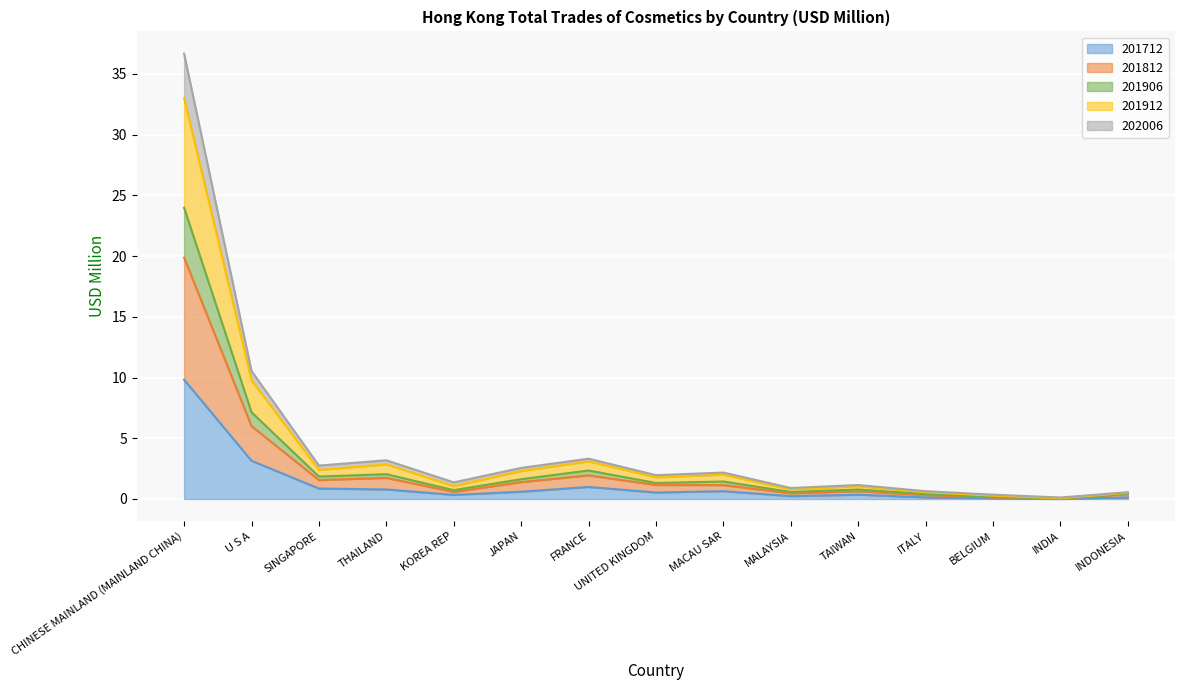

At which category is the sum across all series the highest?

CHINESE MAINLAND (MAINLAND CHINA)